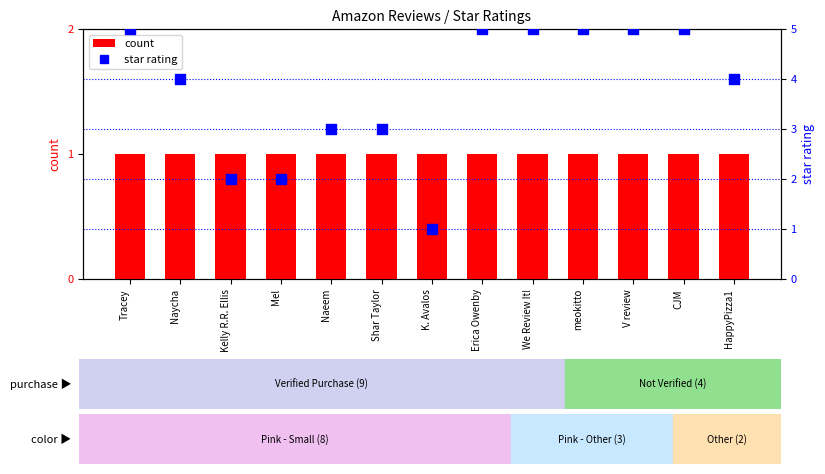

Which series has the largest total across all categories?

star rating